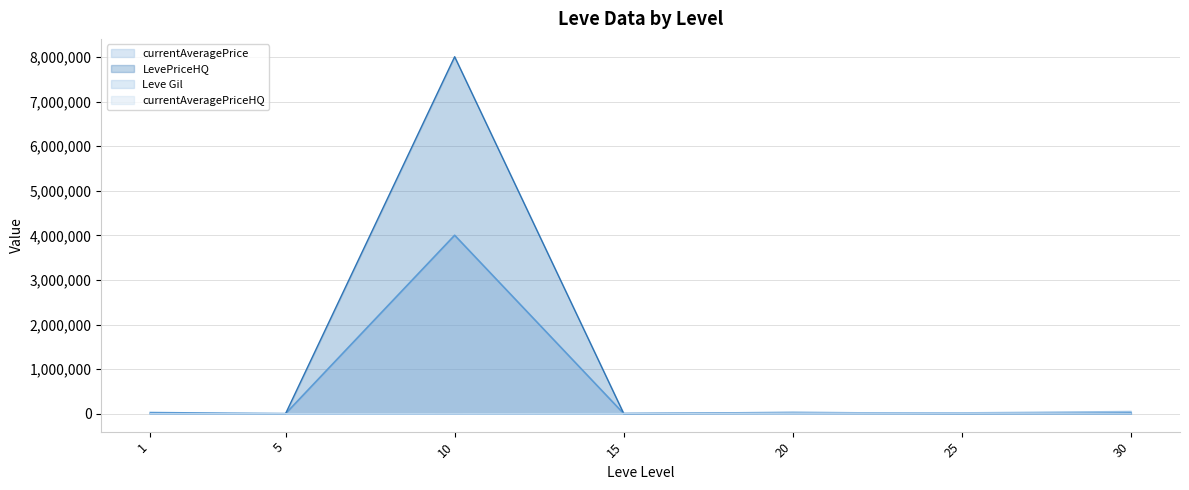

What is the difference between the currentAveragePriceHQ values at 10 and 5?

1505